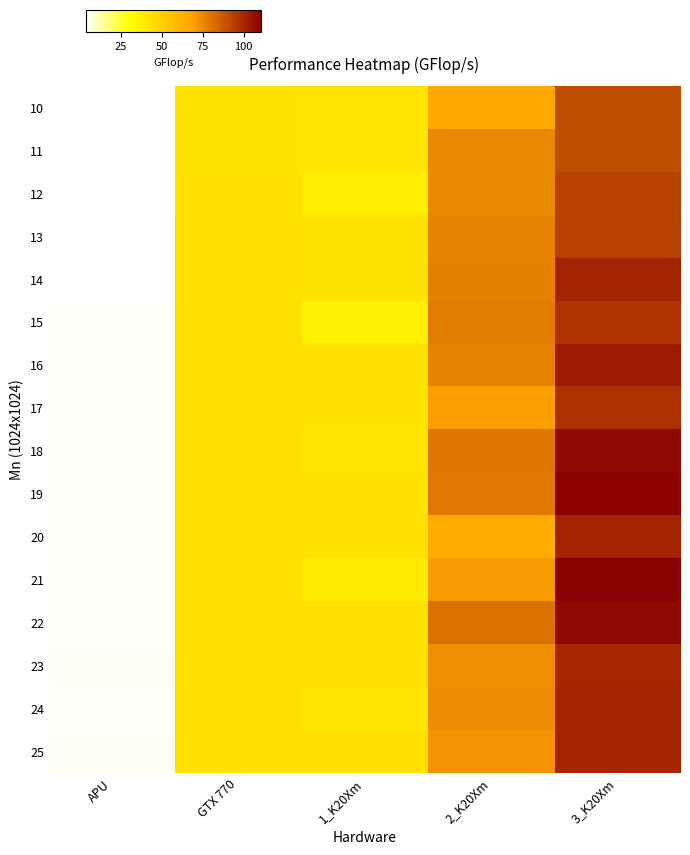

Between 3_K20Xm and 1_K20Xm, which is larger?

3_K20Xm